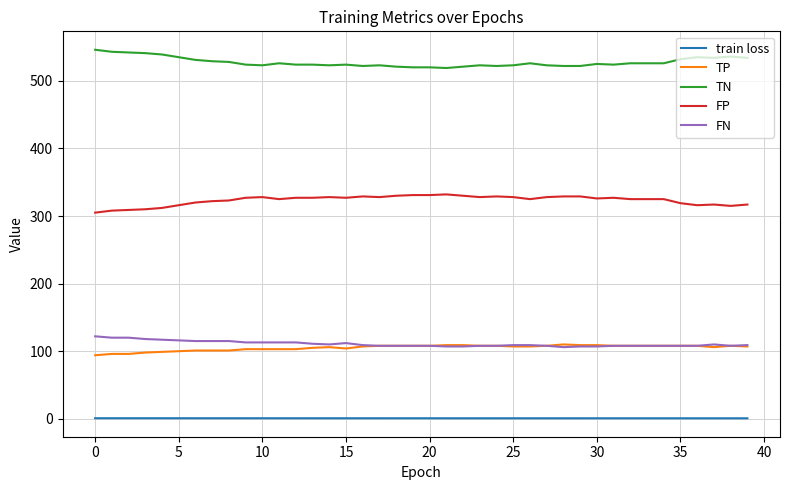

True or false: train loss and TN cross at least once.

False